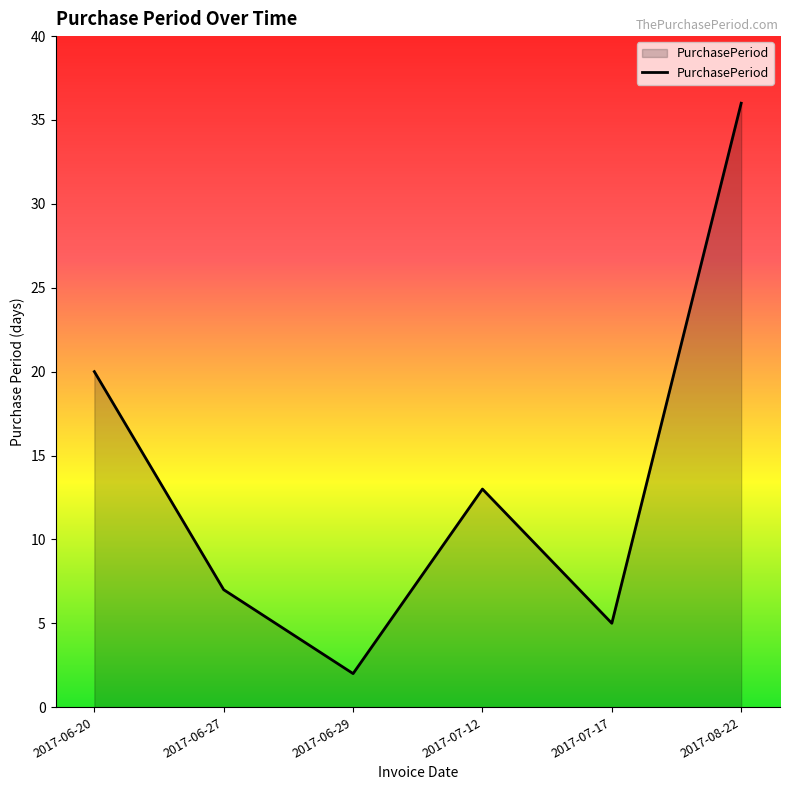

True or false: the data shows 3 at 2017-07-17.

False